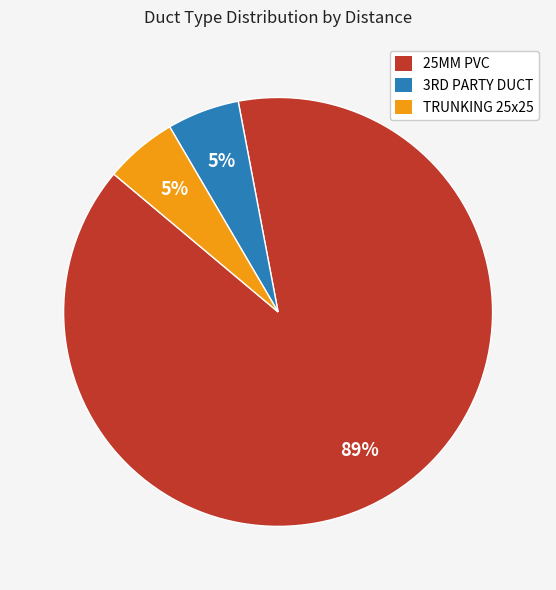

How many segments does this pie chart have?

3